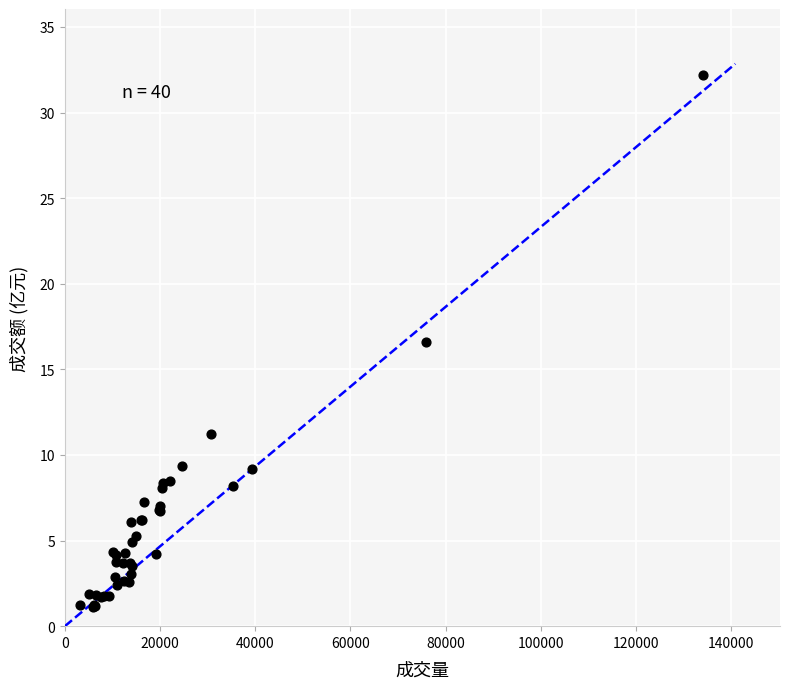

What Y value in the scatter plot is closest to 16?

16.6